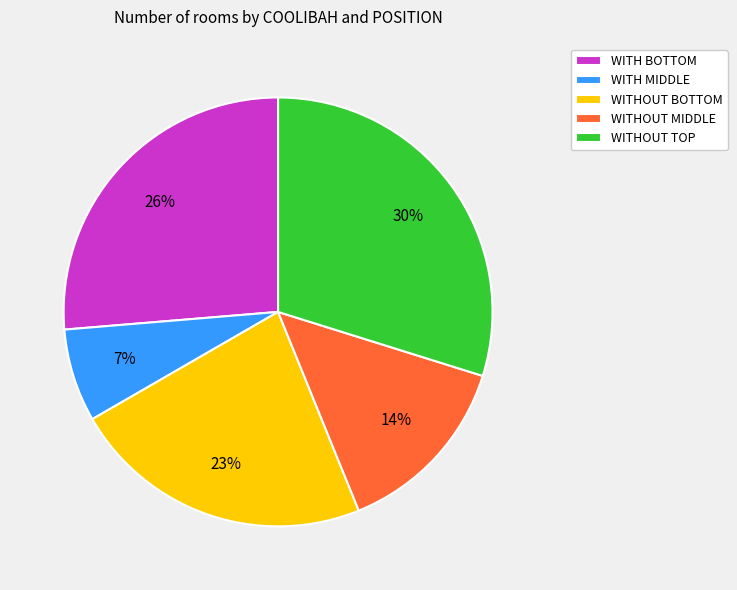

To the nearest percent, what is the average slice percentage?

20%